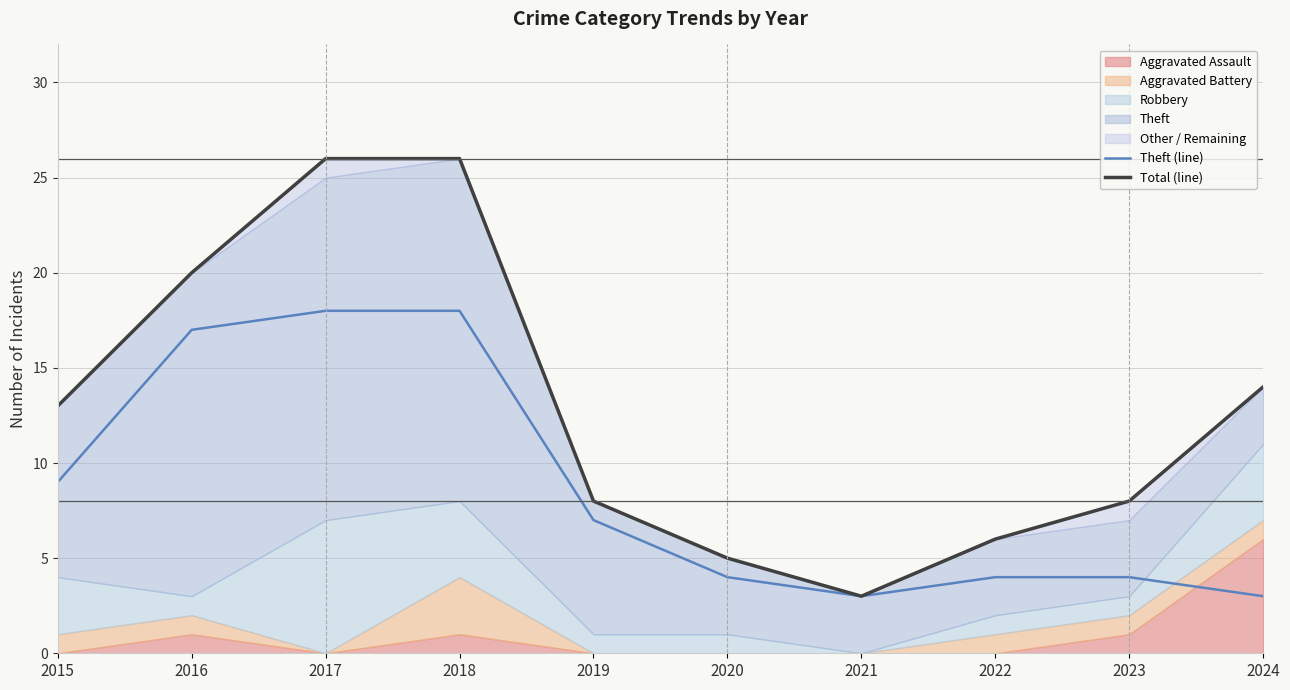

Between 2019 and 2020, which series saw the biggest shift?

Theft (line)